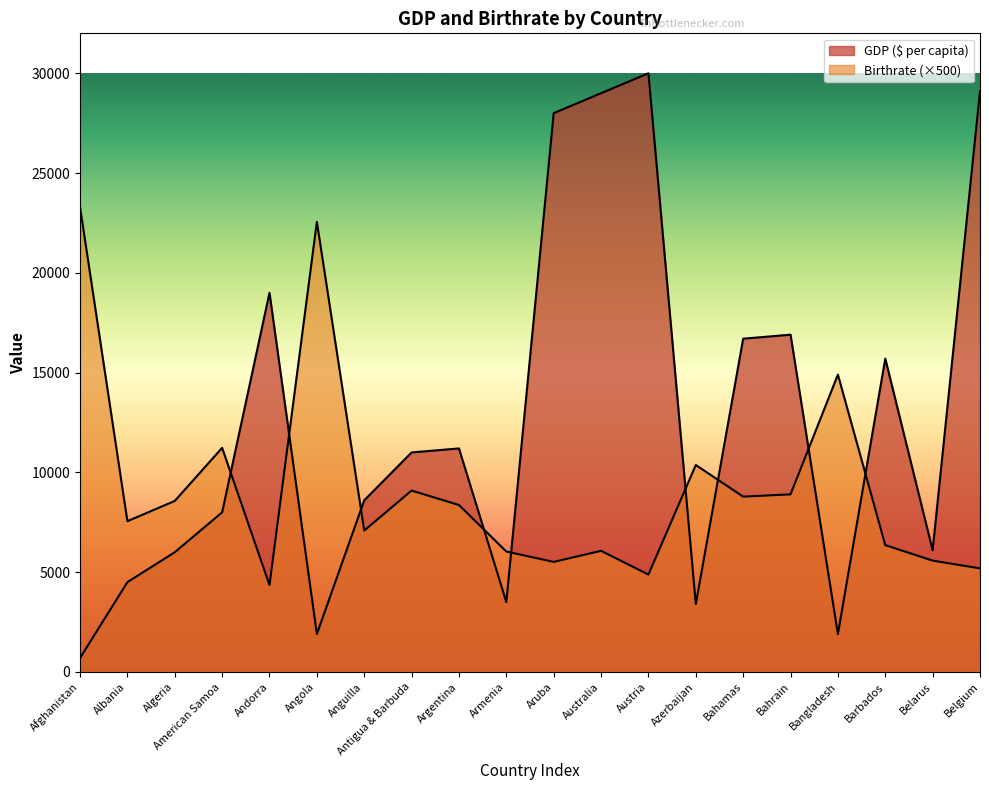

Which series changed the most between Bahrain and Barbados?

Birthrate